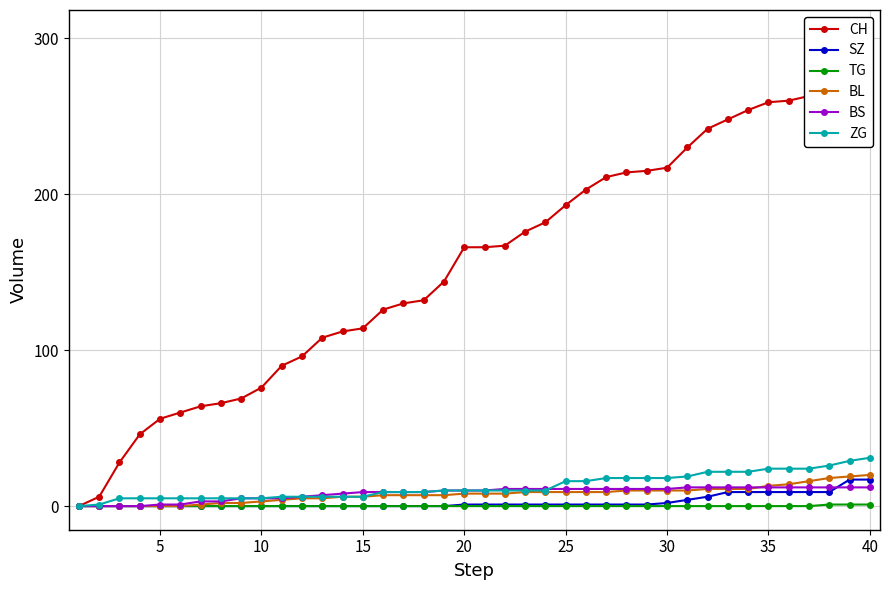

True or false: BS and CH cross at least once.

False